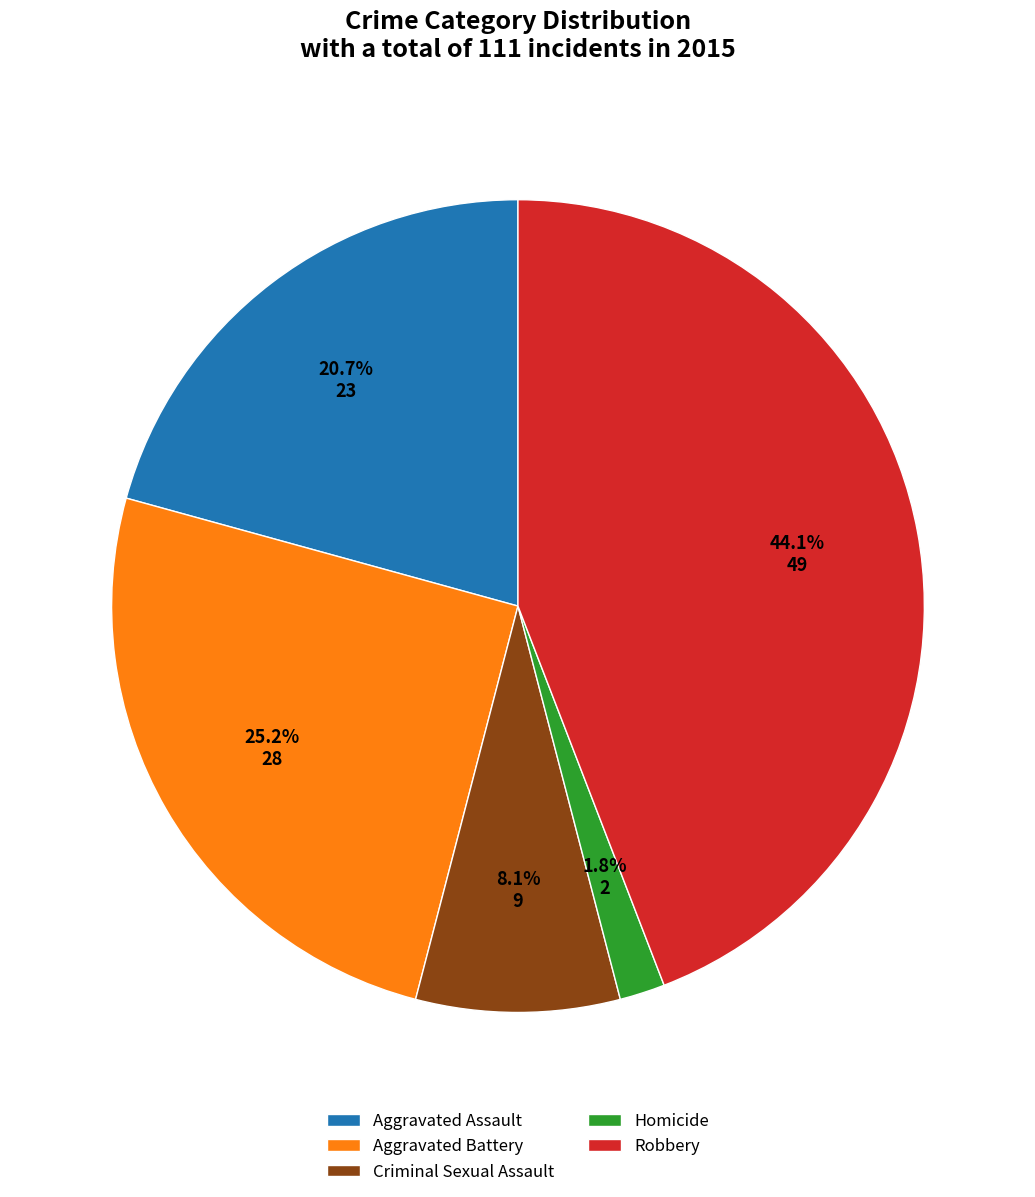

True or false: Homicide accounts for 2% of the total.

True